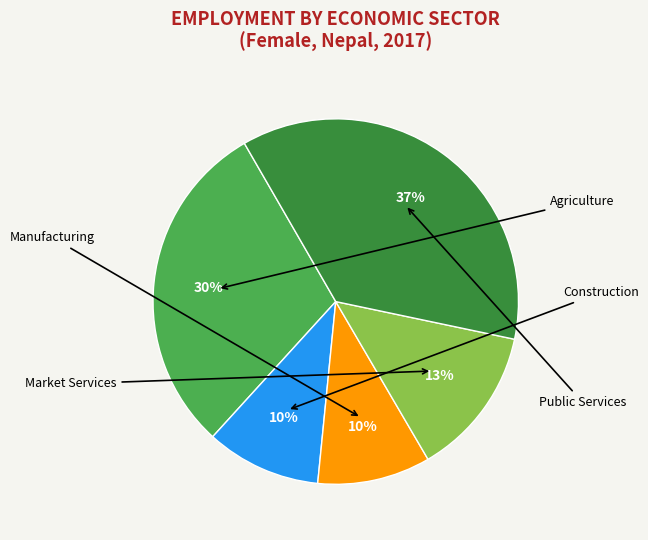

To the nearest percent, what is the difference between the largest and smallest slice percentages?

27%